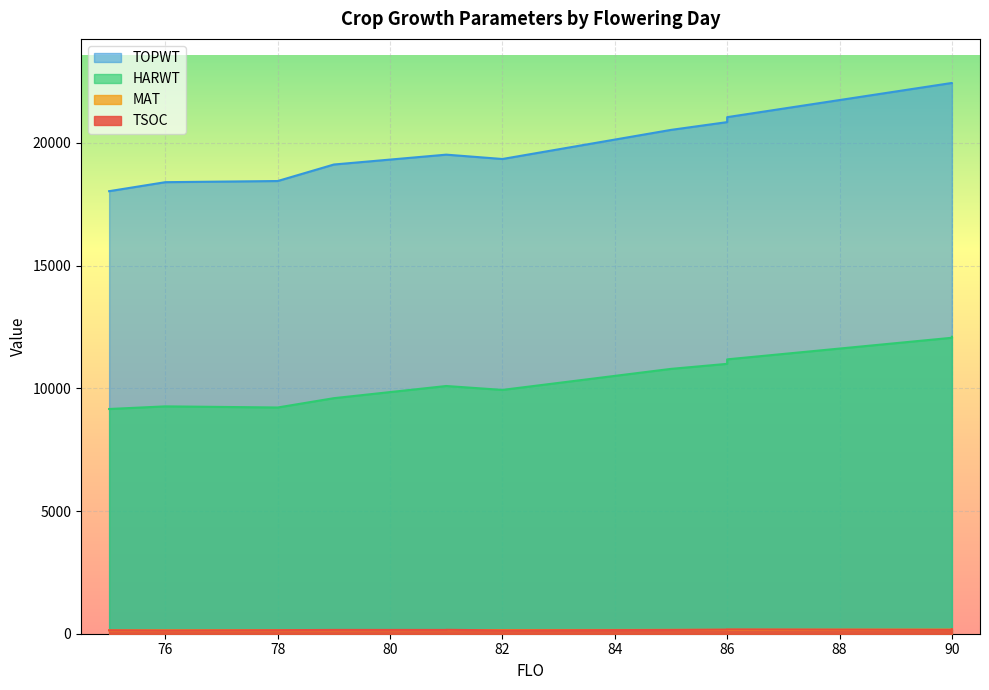

What is the label of the 6th point from the right?

79